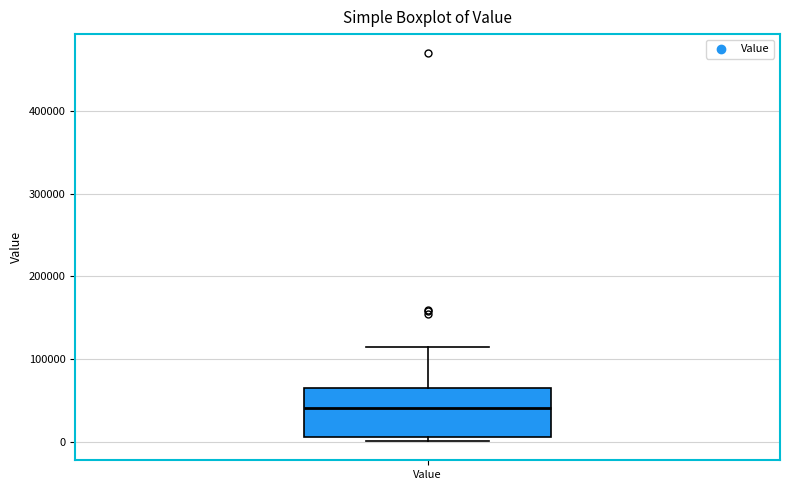

Transcribe this box plot: give where the median line is, the range the box spans, and where the two whiskers end, as read against the y-axis. The values are not printed on the chart, so give them approximately, as read against the axis.

median 40000, box 10000 to 60000, whiskers 0 to 110000